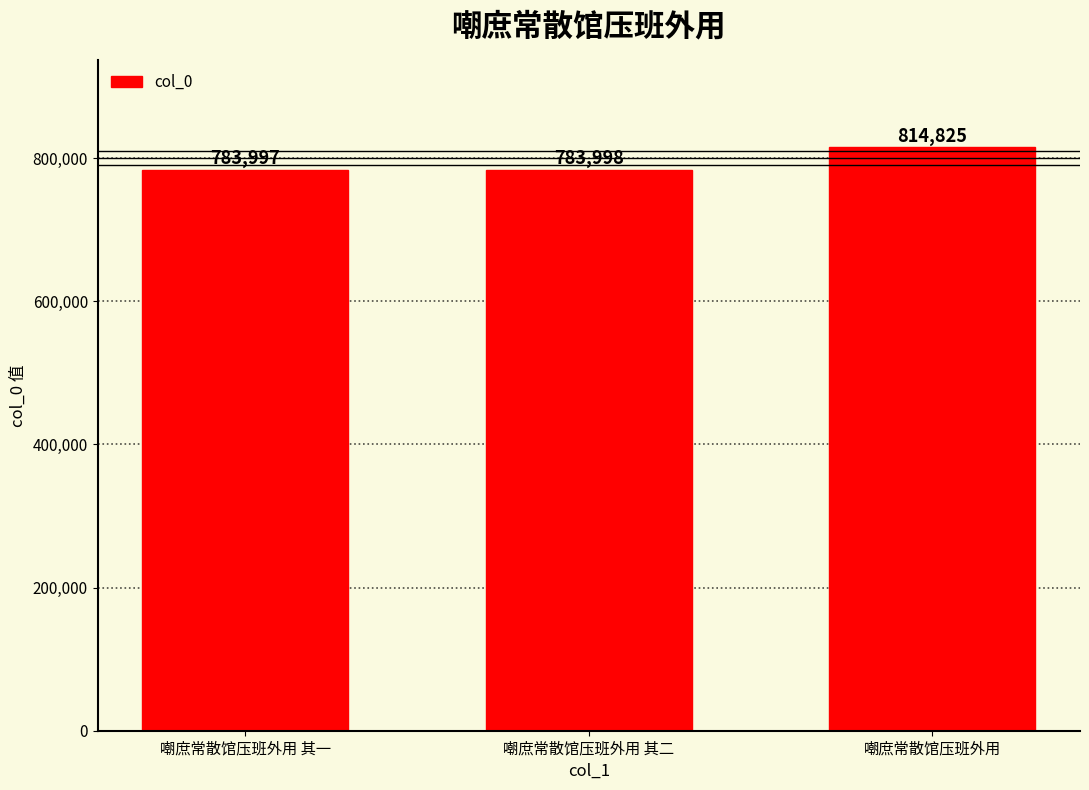

What is the value of the 1st bar from the left?

783997